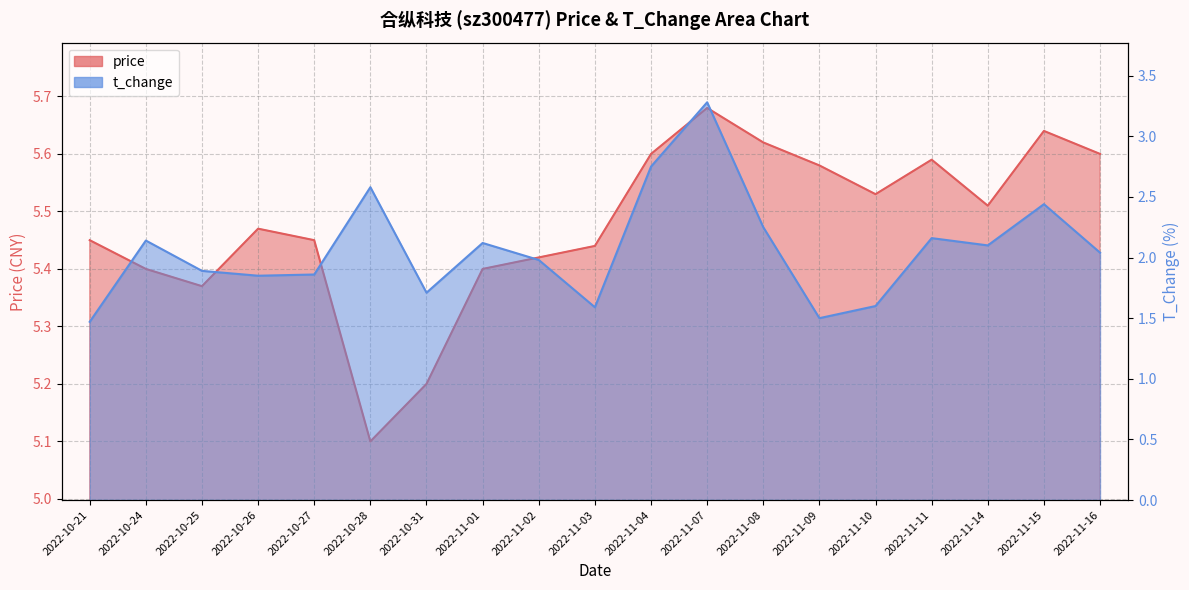

What is the average value of the price series?

5.5